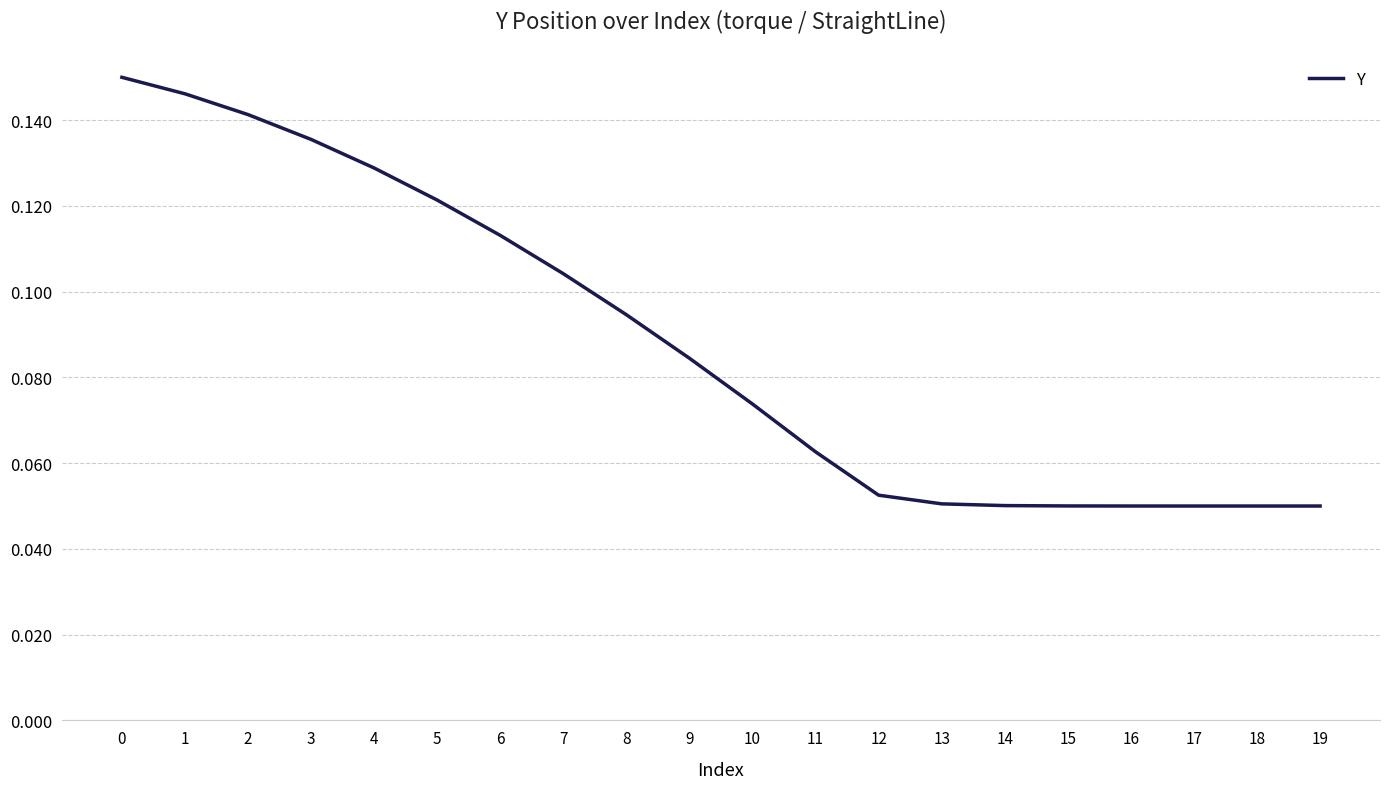

Which has a higher value, 9 or 13?

9